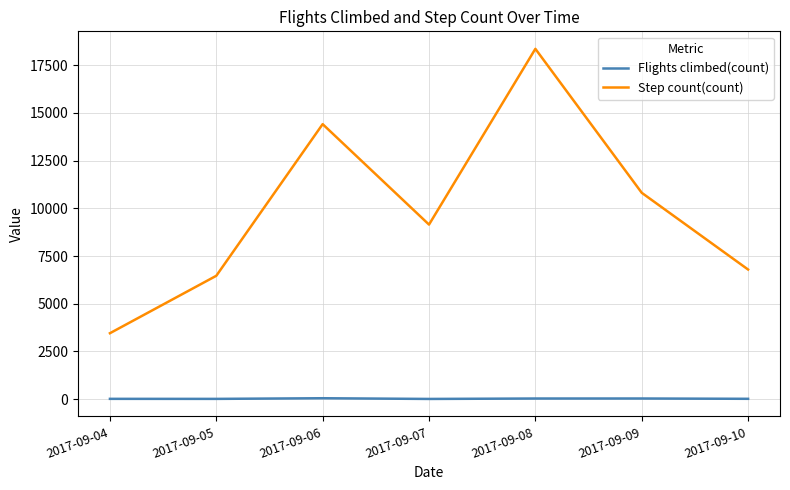

What is the difference between the highest and lowest values at 2017-09-04?

3440.0